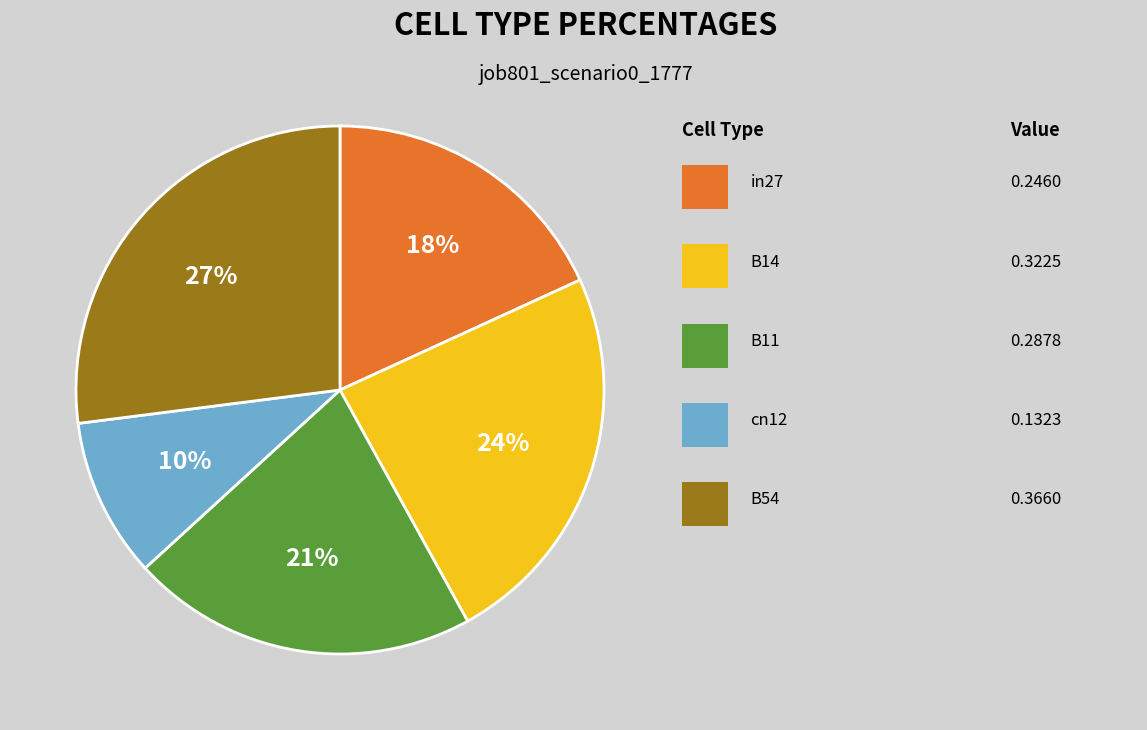

To the nearest percent, what is the average slice percentage?

20%